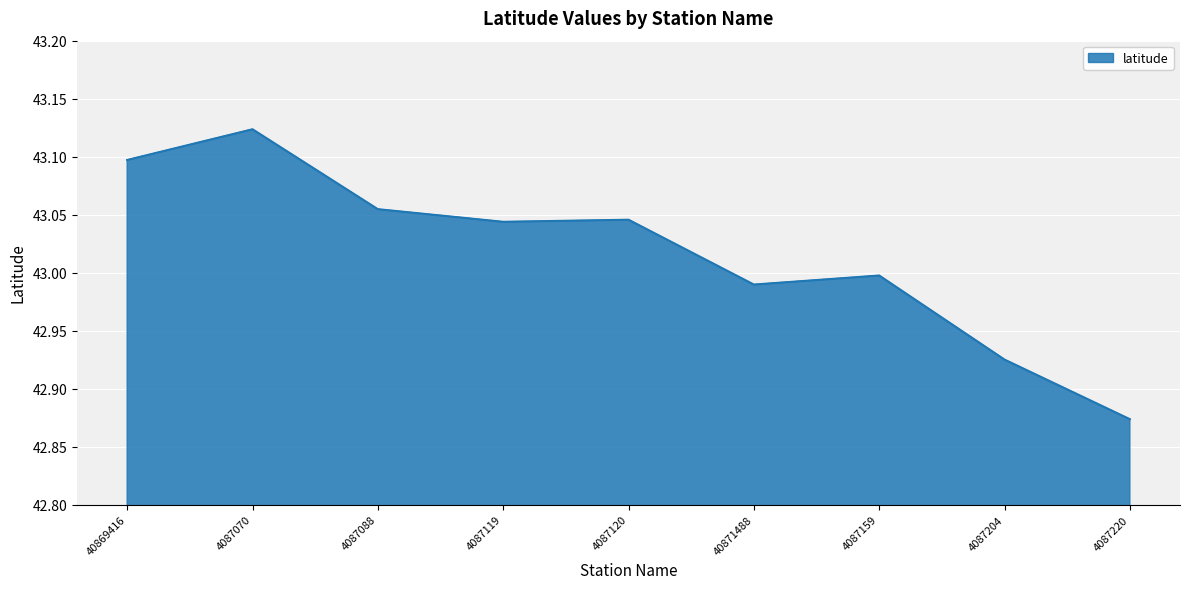

Where is the data nearest to the value 42?

4087220